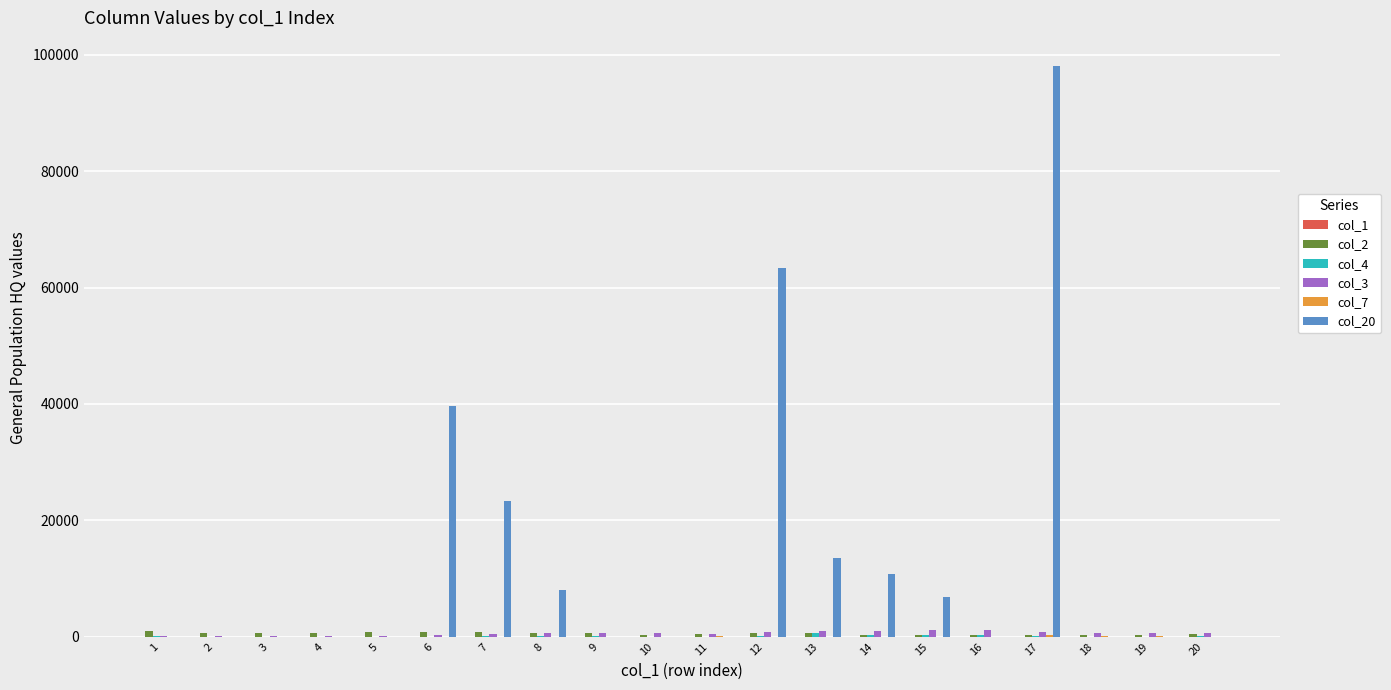

At which category is the sum across all series the highest?

17